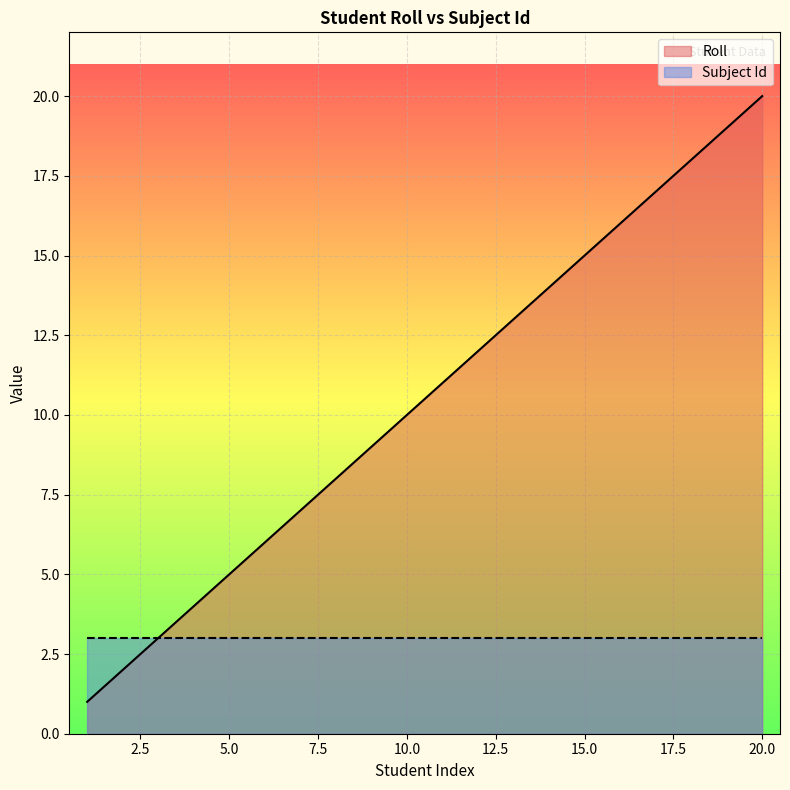

At which label does the data first exceed 11?

12